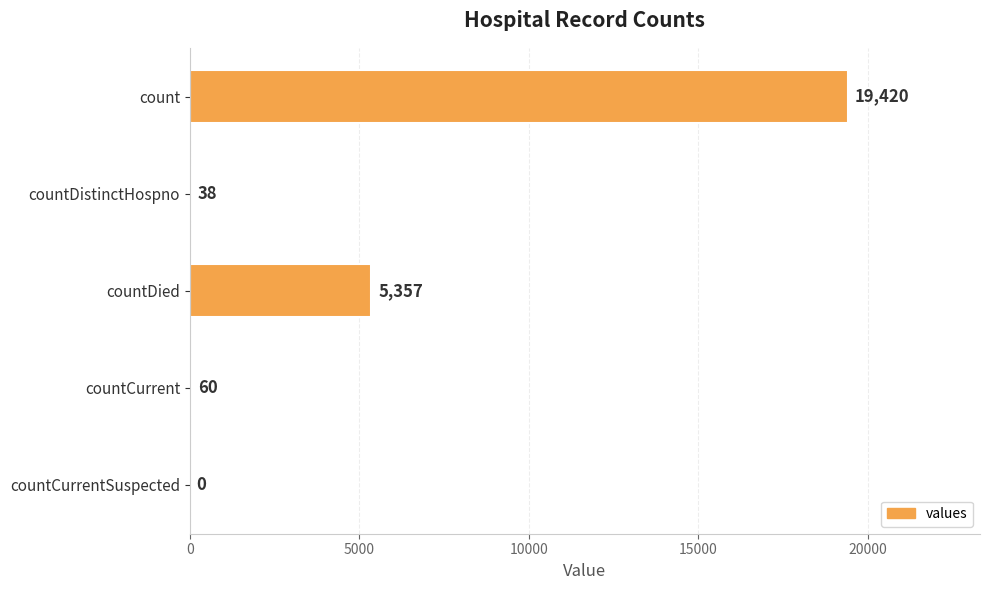

The value at countCurrent is 60. True or false?

True